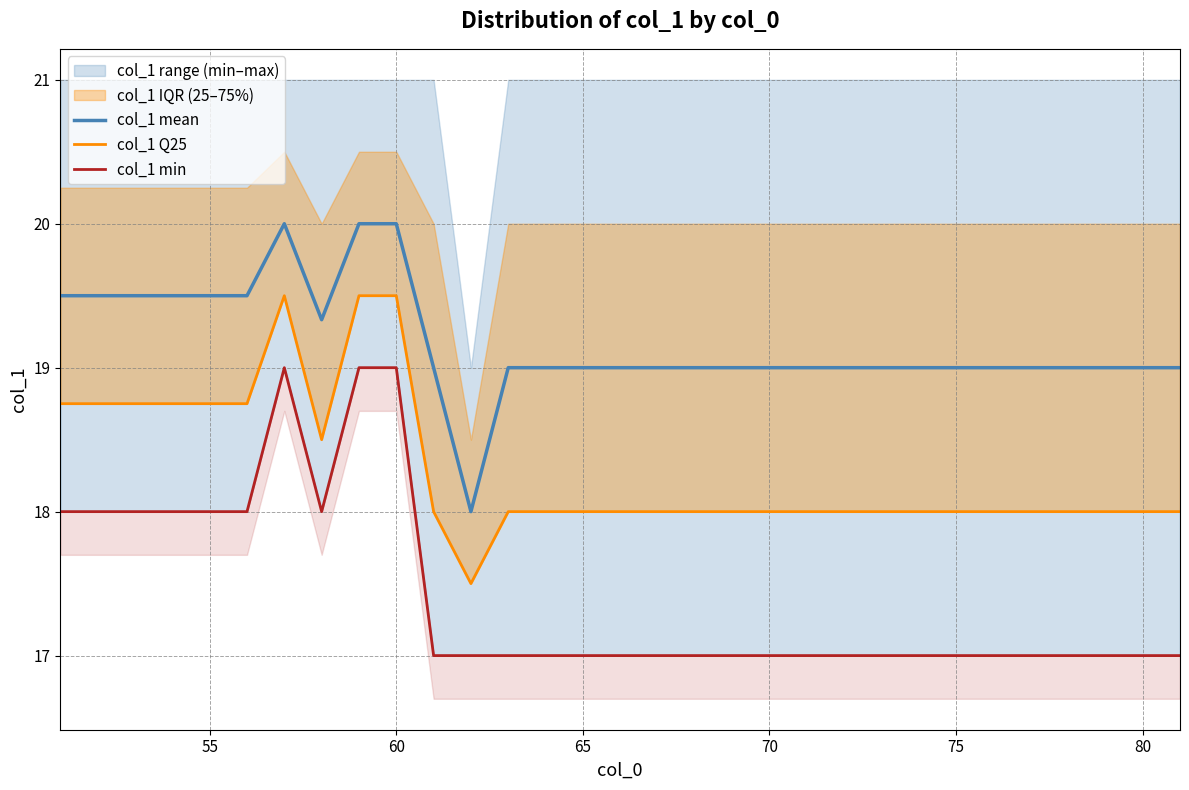

The col_1 mean series shows 19.5 at 55. True or false?

True